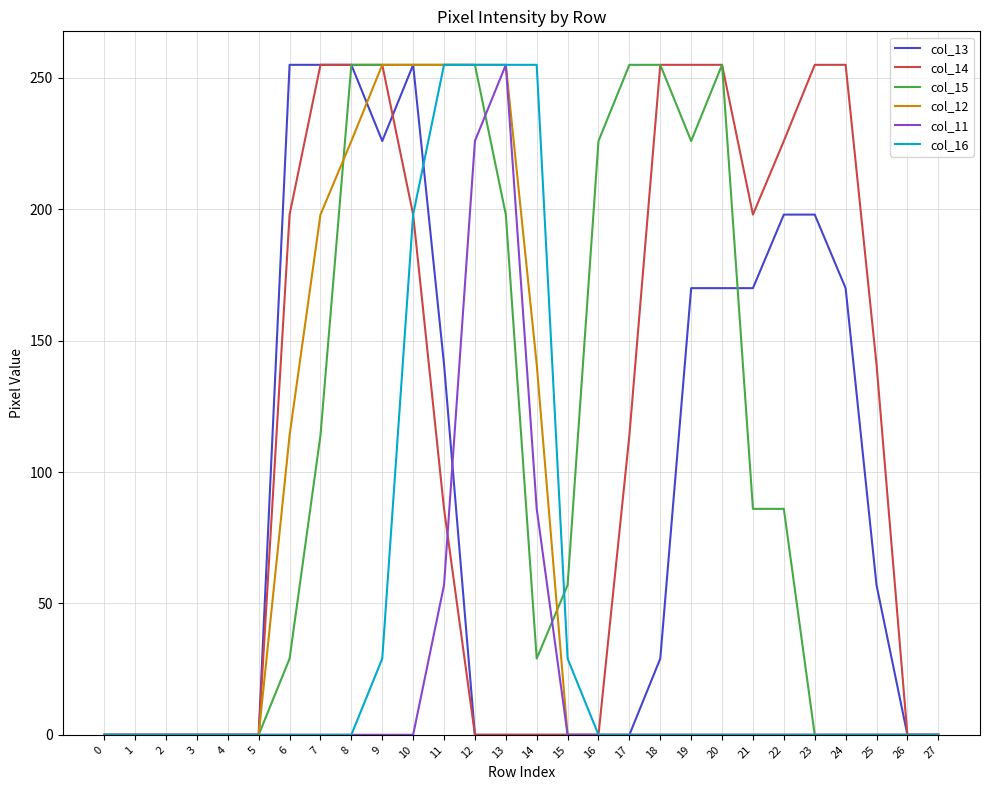

What is the difference between the maximum and second lowest values in the col_12 series?

255